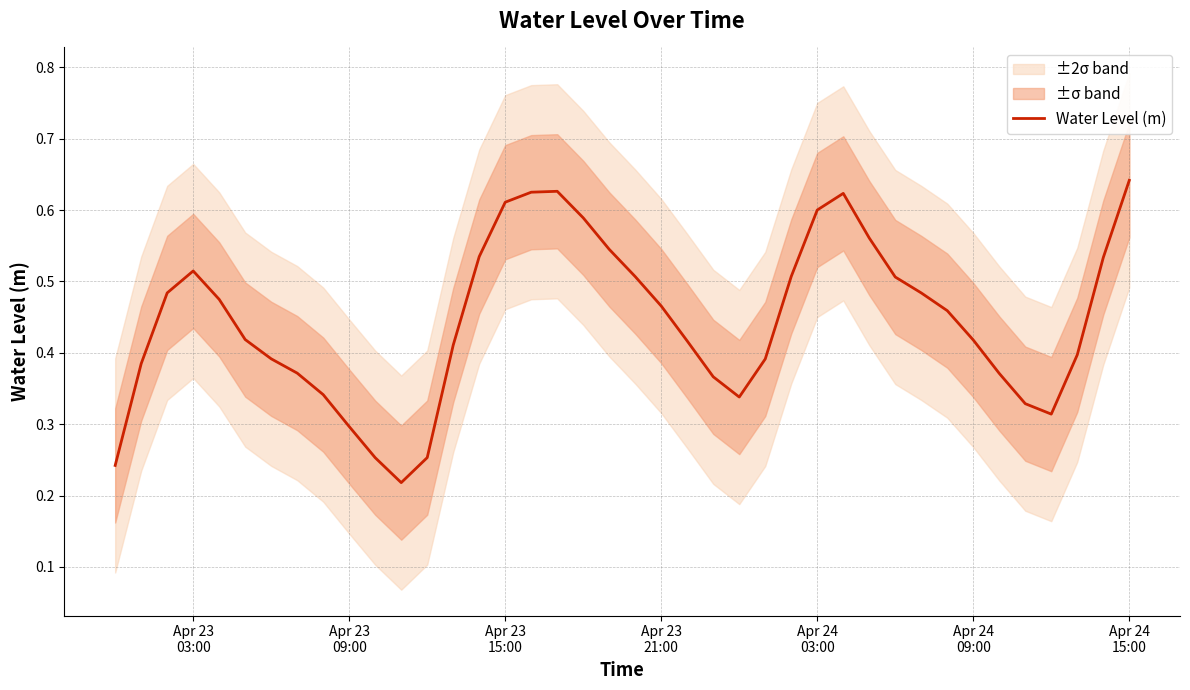

Reading left to right, list all the values displayed in this chart.

0.2	0.4	0.5	0.5	0.5	0.4	0.4	0.4	0.3	0.3	0.3	0.2	0.3	0.4	0.5	0.6	0.6	0.6	0.6	0.5	0.5	0.5	0.4	0.4	0.3	0.4	0.5	0.6	0.6	0.6	0.5	0.5	0.5	0.4	0.4	0.3	0.3	0.4	0.5	0.6